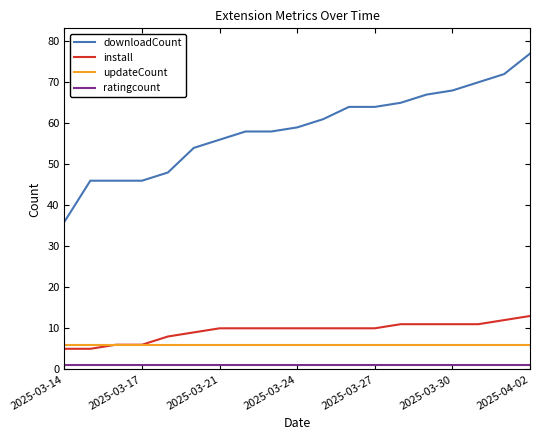

Does the chart have visible grid lines?

No